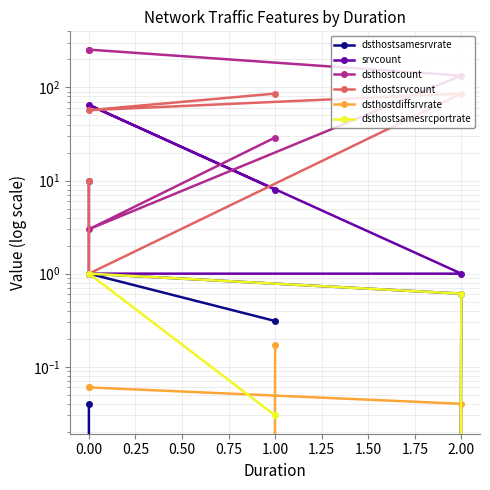

What value does the dsthostsamesrvrate series have at 2.00?

0.6